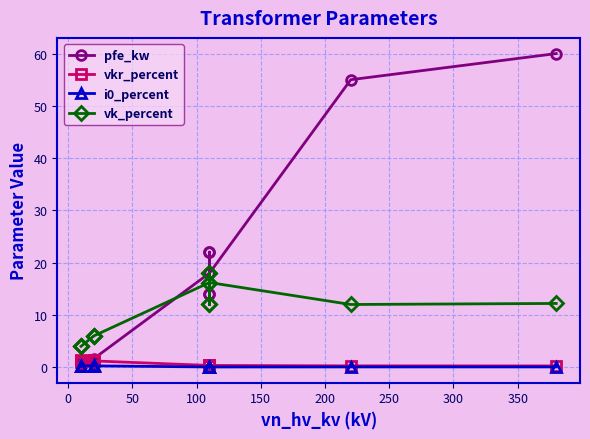

What is the difference between the maximum and minimum values in the vk_percent series?

14.0